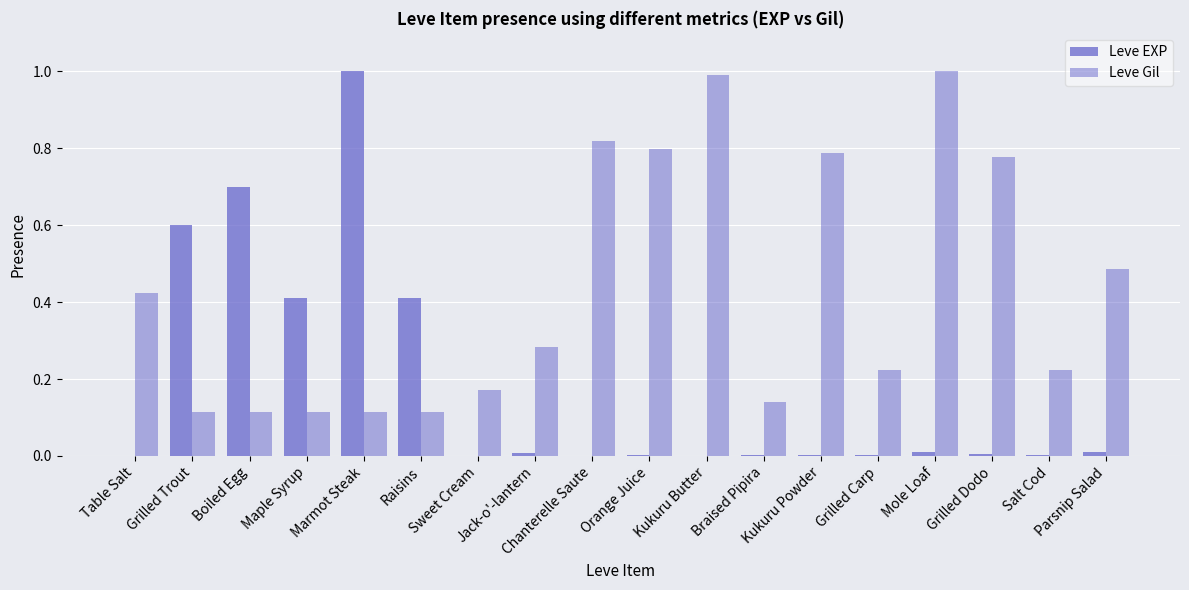

How many distinct data groups are displayed?

2